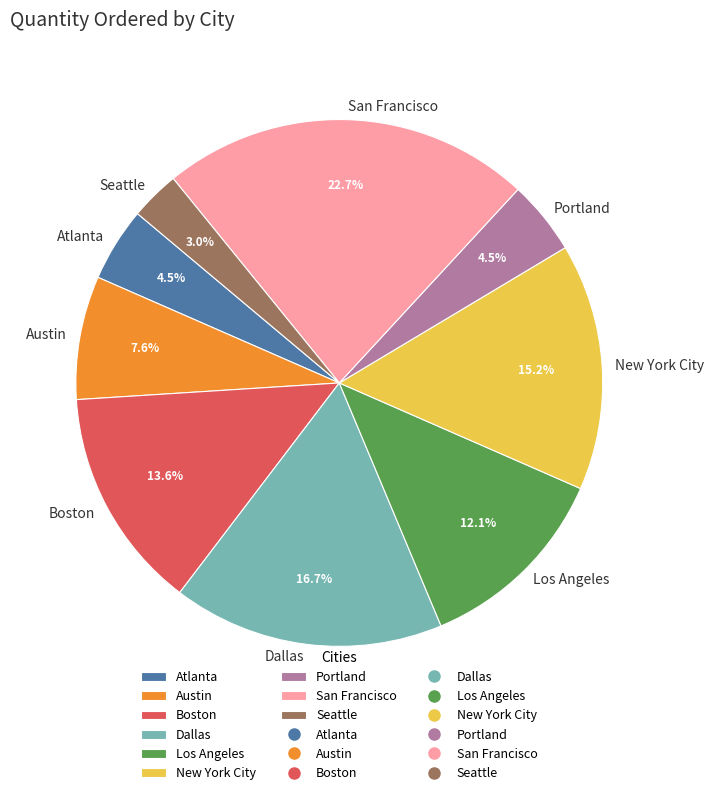

Count the number of slices in the pie.

9